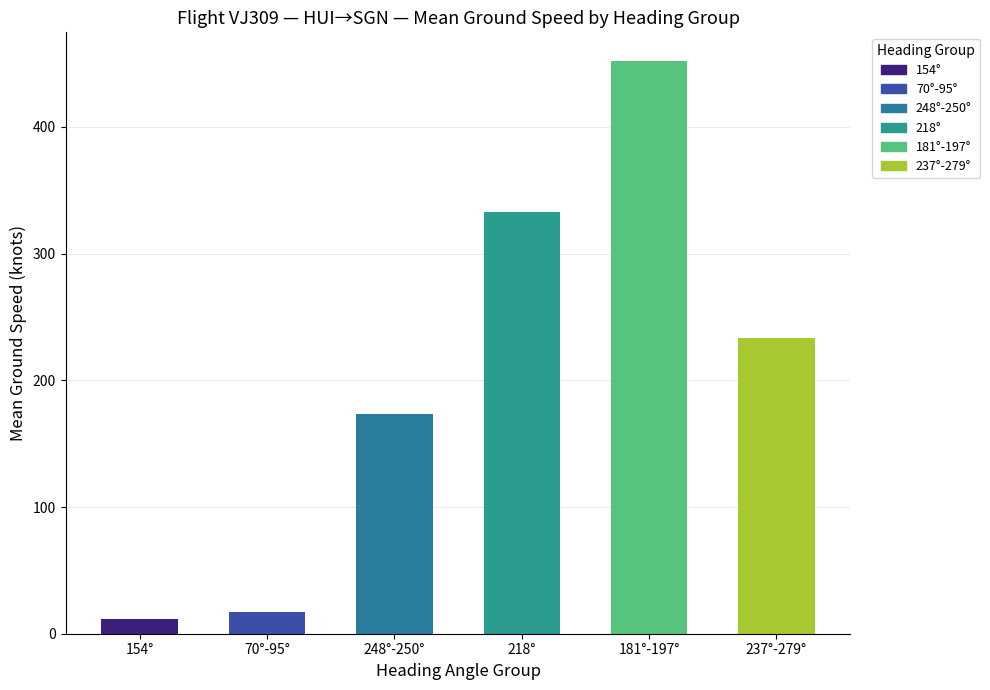

Does the chart contain any negative values?

No